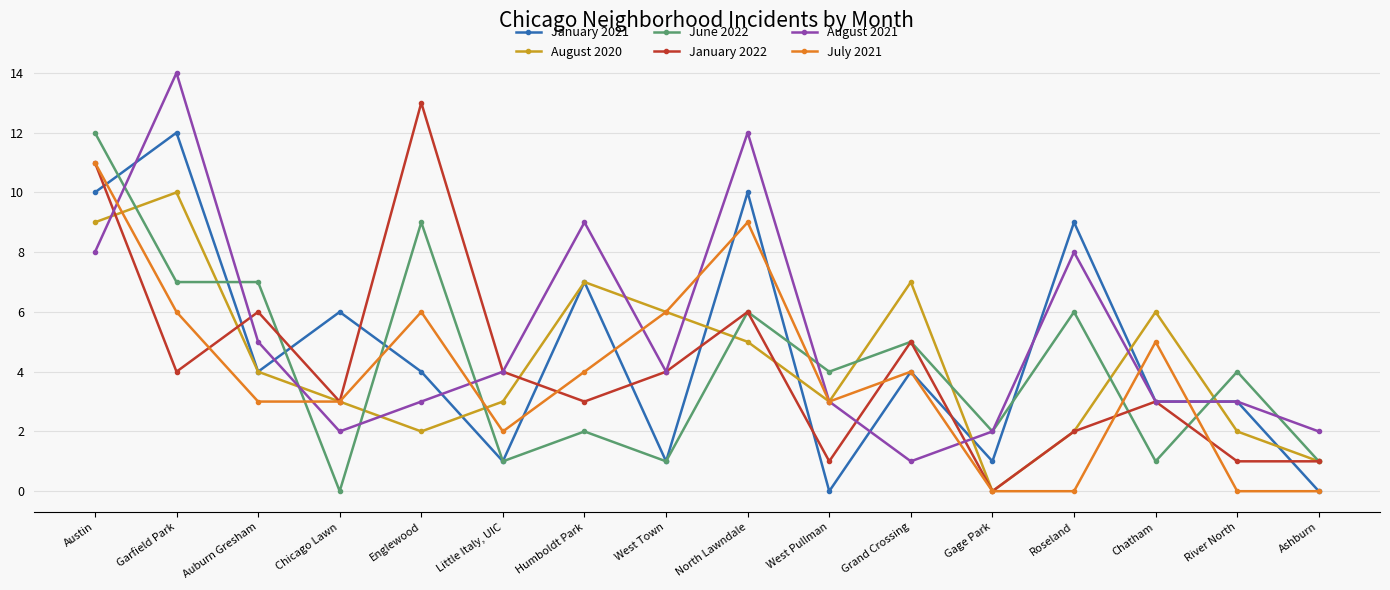

True or false: July 2021 has more than 2 points higher than both neighbors.

True